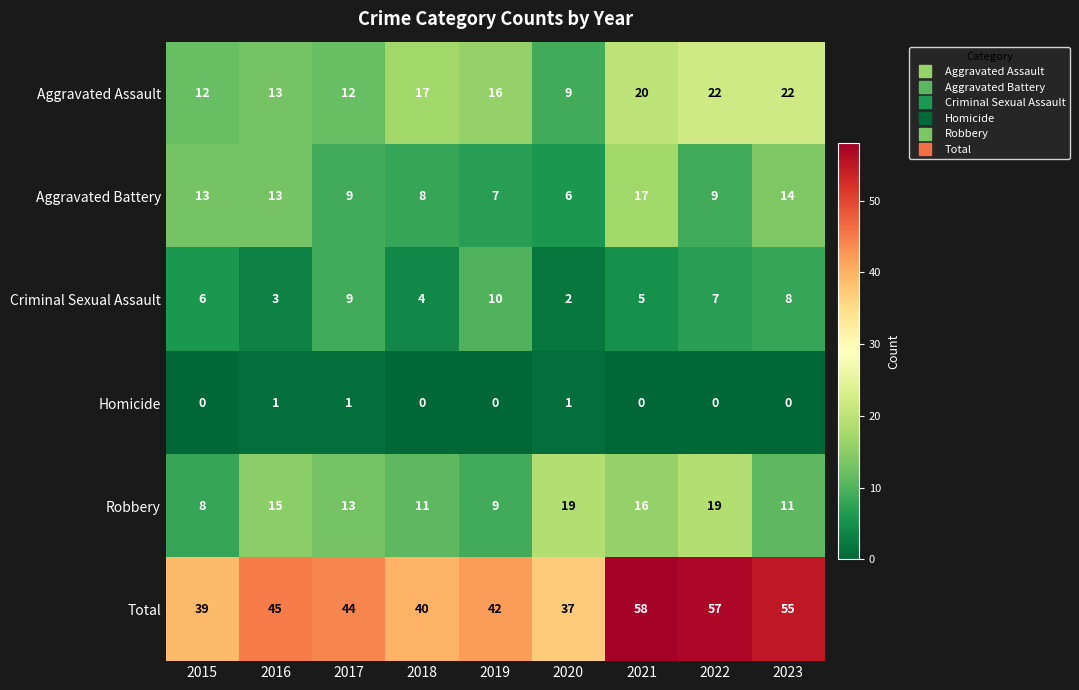

What is the approximate value of Robbery at 2020, to the nearest 10?

20